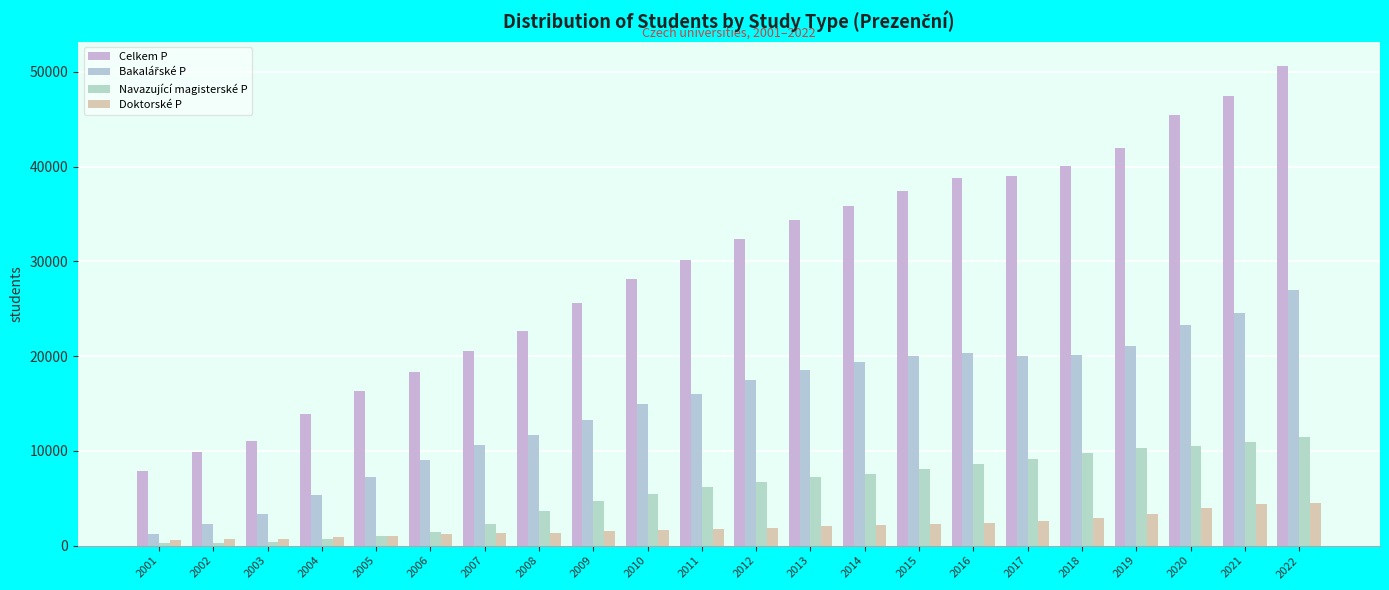

How many bars are there in each group?

4